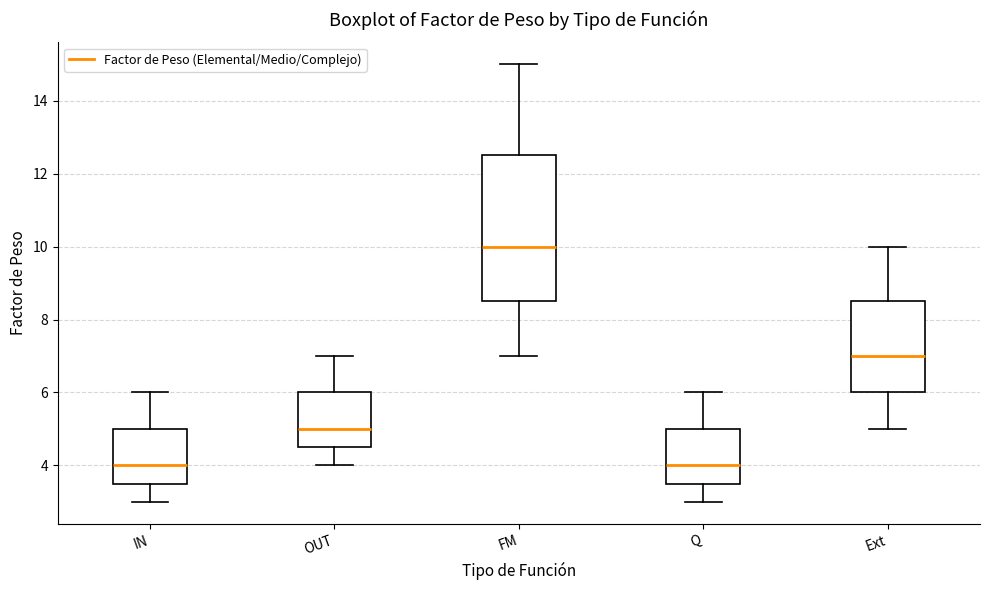

Which box is the tallest, from its lower edge to its upper edge?

FM